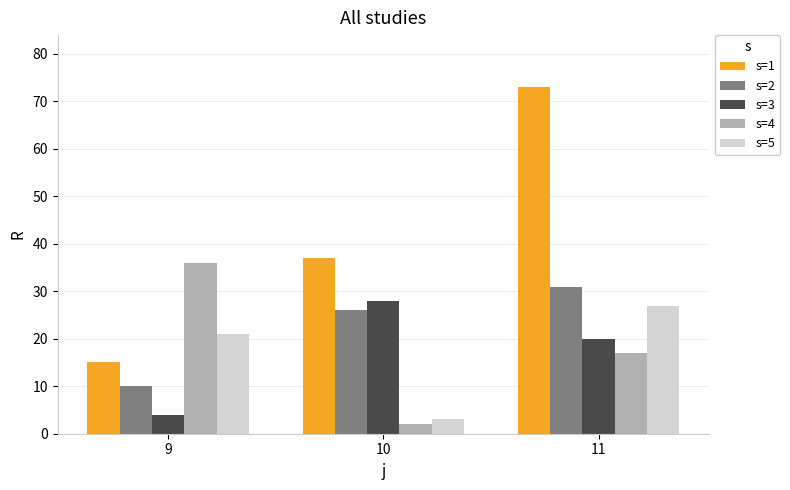

Which series changed the most between 9 and 11?

s=1